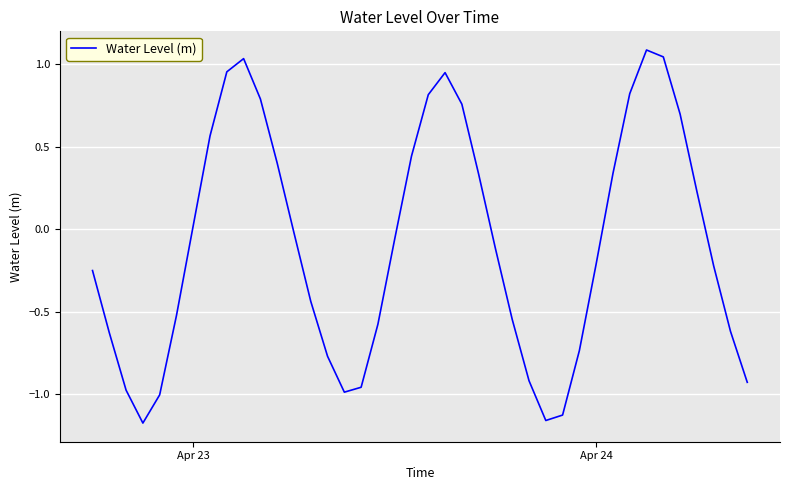

What is the difference between the second highest and second lowest values?

2.2